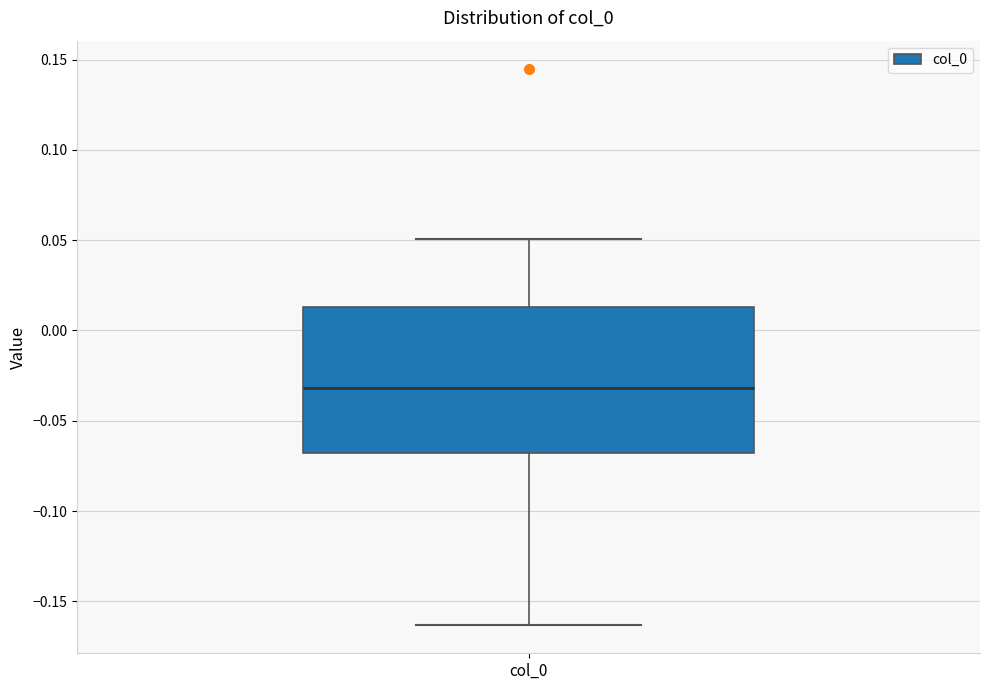

Where does the upper whisker of the box for col_0 end on the y-axis? The values are not printed on the chart, so give them approximately, as read against the axis.

0.050